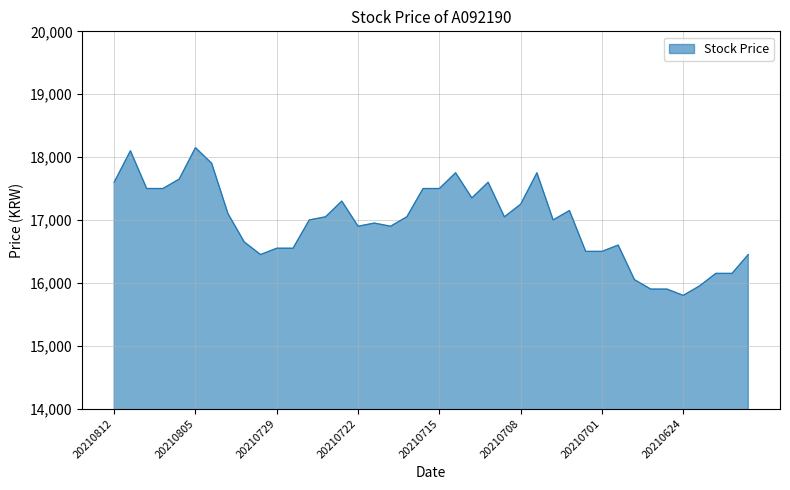

How many series are shown in this chart?

1